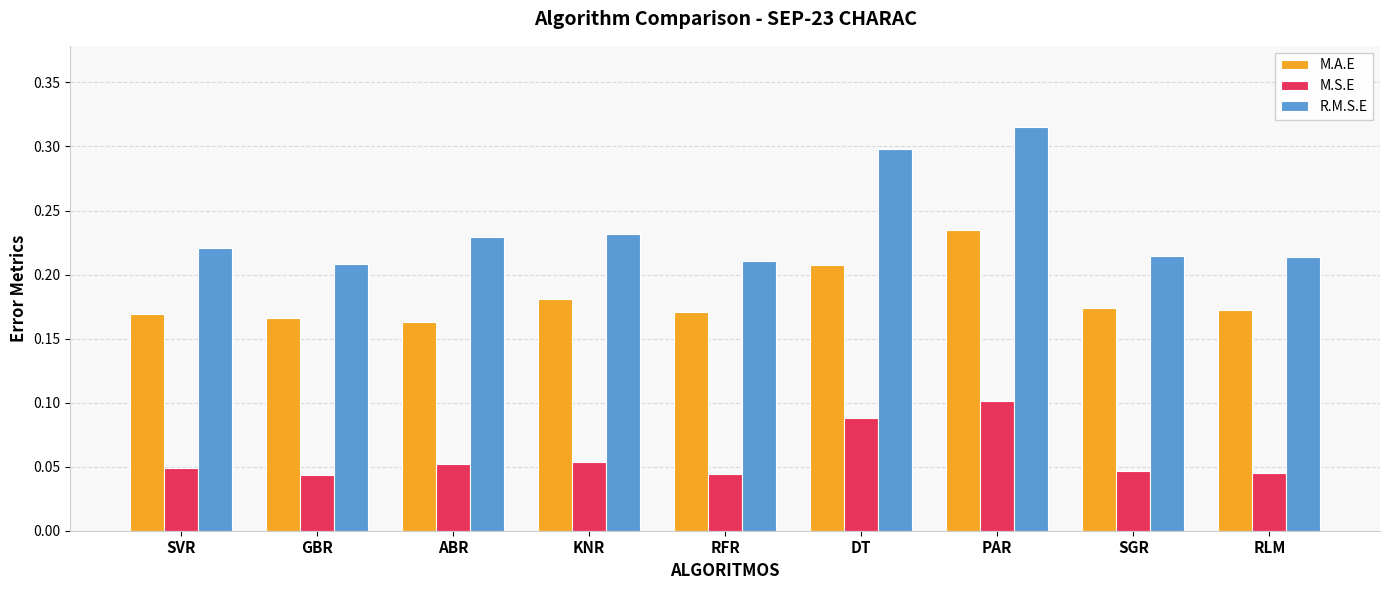

Which series has the largest range (max minus min)?

R.M.S.E